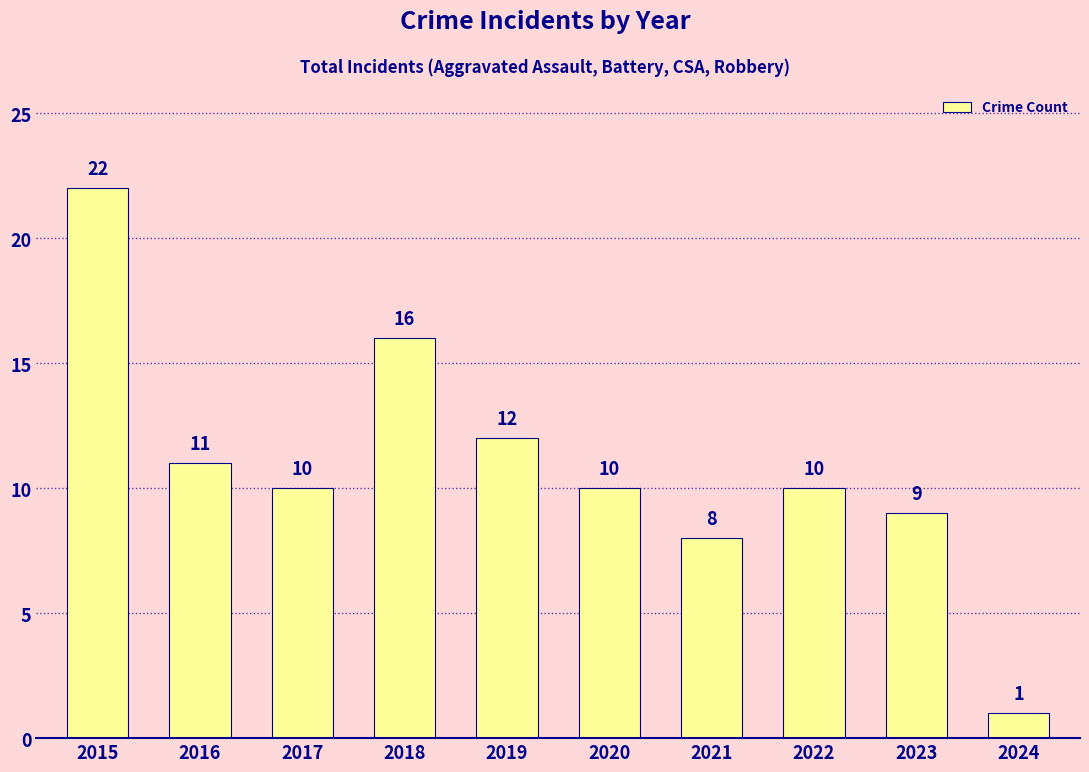

What is the change in value from 2015 to 2017?

-12